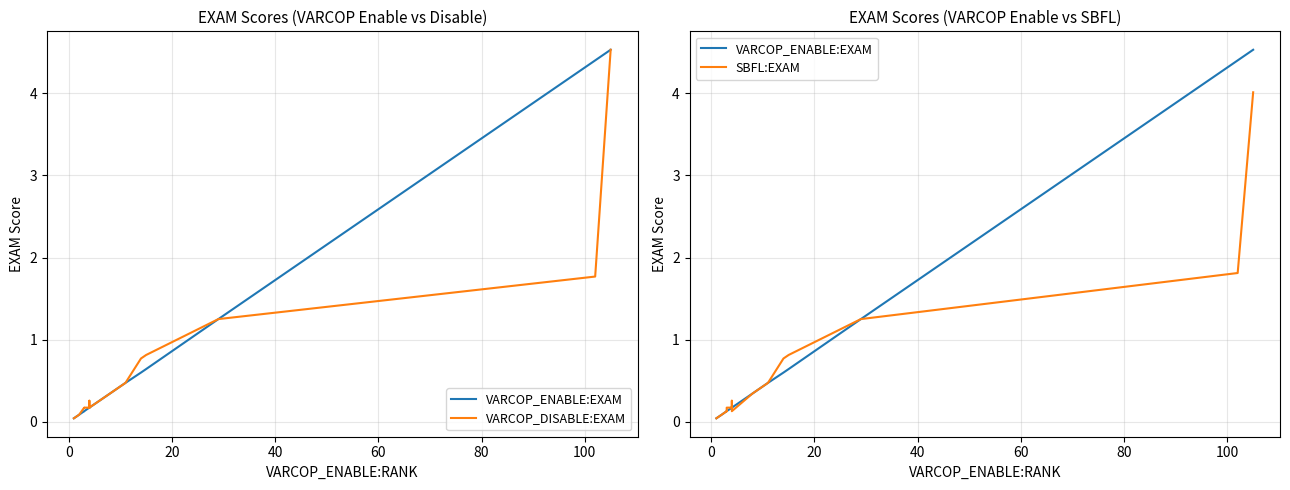

How many data points does each series have?

17